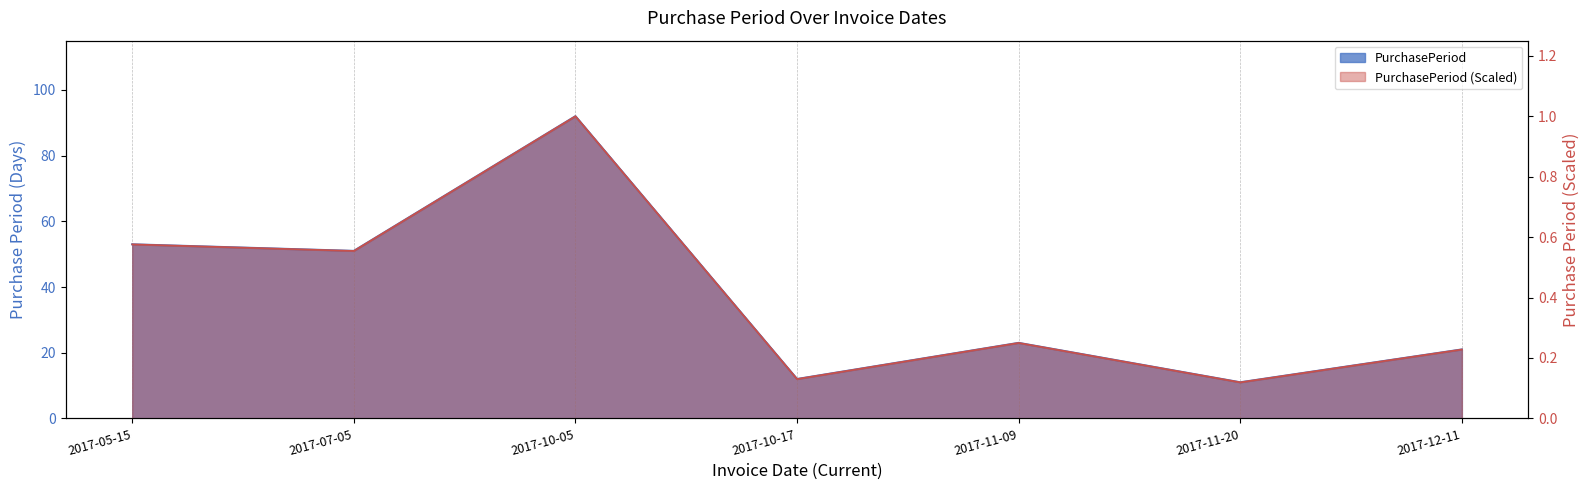

What is the approximate value at 2017-07-05?

0.6